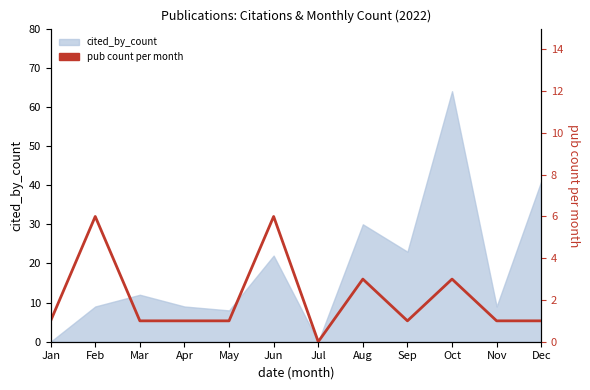

Count the values in the range 1 to 3.

9